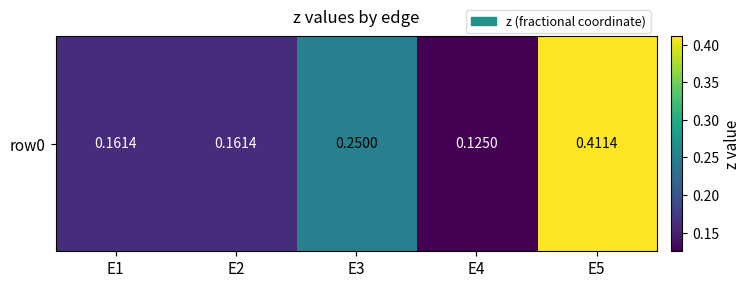

Reading left to right, transcribe all the data shown in this chart.

0.2	0.2	0.2	0.1	0.4